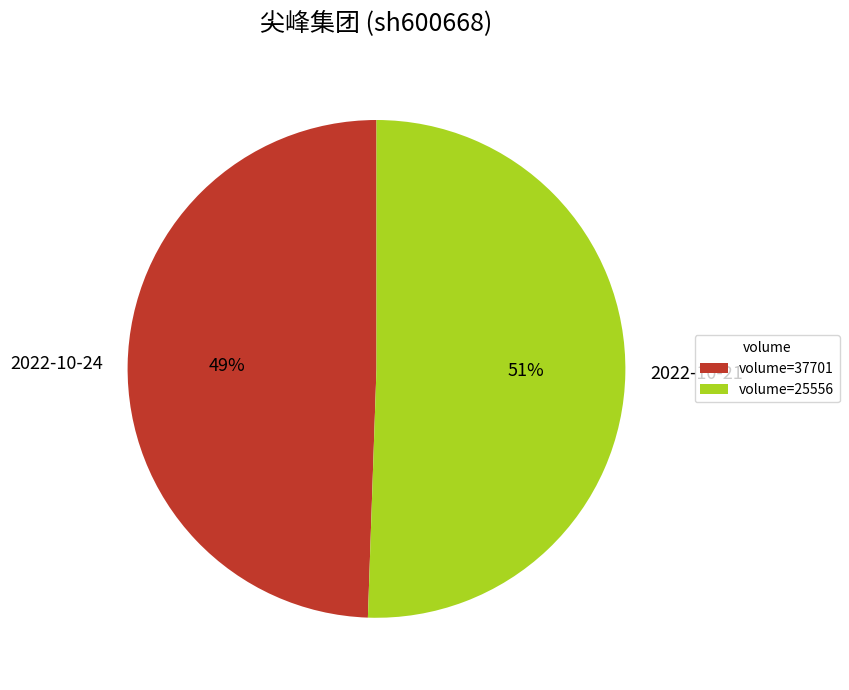

Count the number of slices in the pie.

2